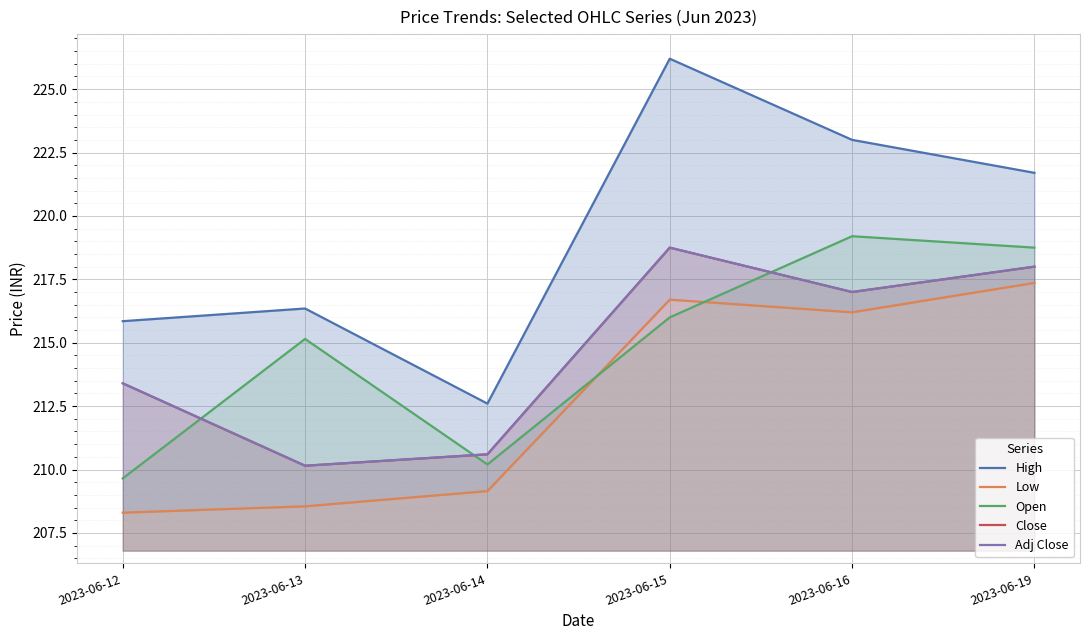

Reading left to right, transcribe all the data shown in this chart.

High: 2023-06-12=215.8	2023-06-13=216.3	2023-06-14=212.6	2023-06-15=226.2	2023-06-16=223.0	2023-06-19=221.7
Low: 2023-06-12=208.3	2023-06-13=208.6	2023-06-14=209.2	2023-06-15=216.7	2023-06-16=216.2	2023-06-19=217.4
Open: 2023-06-12=209.7	2023-06-13=215.2	2023-06-14=210.2	2023-06-15=216.0	2023-06-16=219.2	2023-06-19=218.8
Close: 2023-06-12=213.4	2023-06-13=210.2	2023-06-14=210.6	2023-06-15=218.8	2023-06-16=217.0	2023-06-19=218.0
Adj Close: 2023-06-12=213.4	2023-06-13=210.2	2023-06-14=210.6	2023-06-15=218.8	2023-06-16=217.0	2023-06-19=218.0